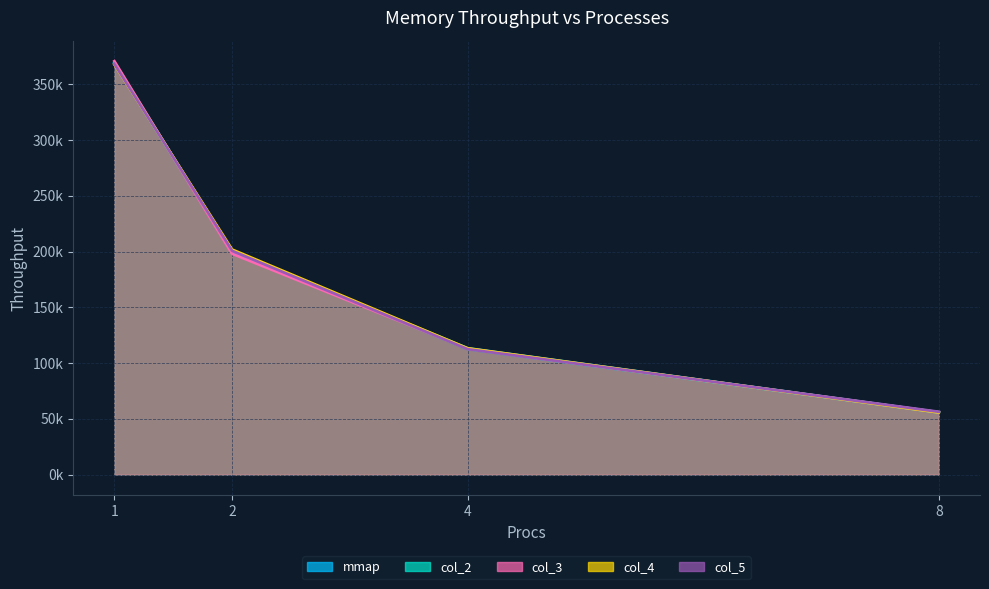

What is the total value across all series at 2?

1000442